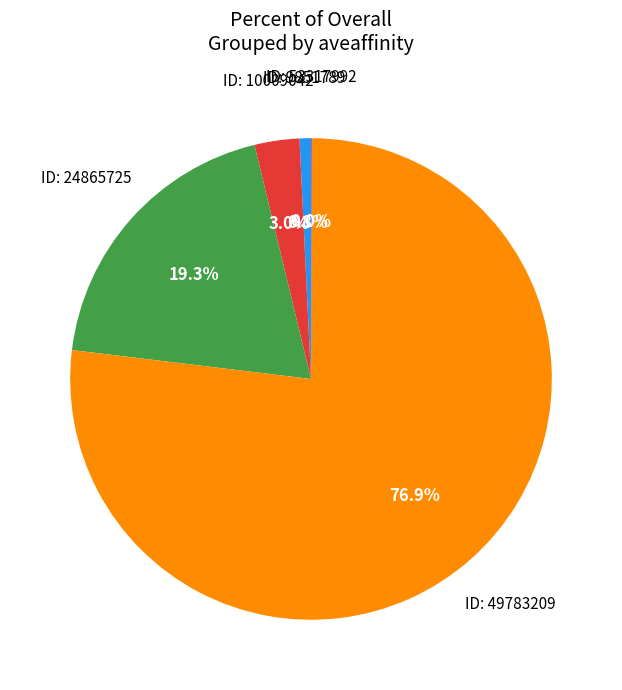

What portion of the pie excludes ID: 24865725?

80.7%